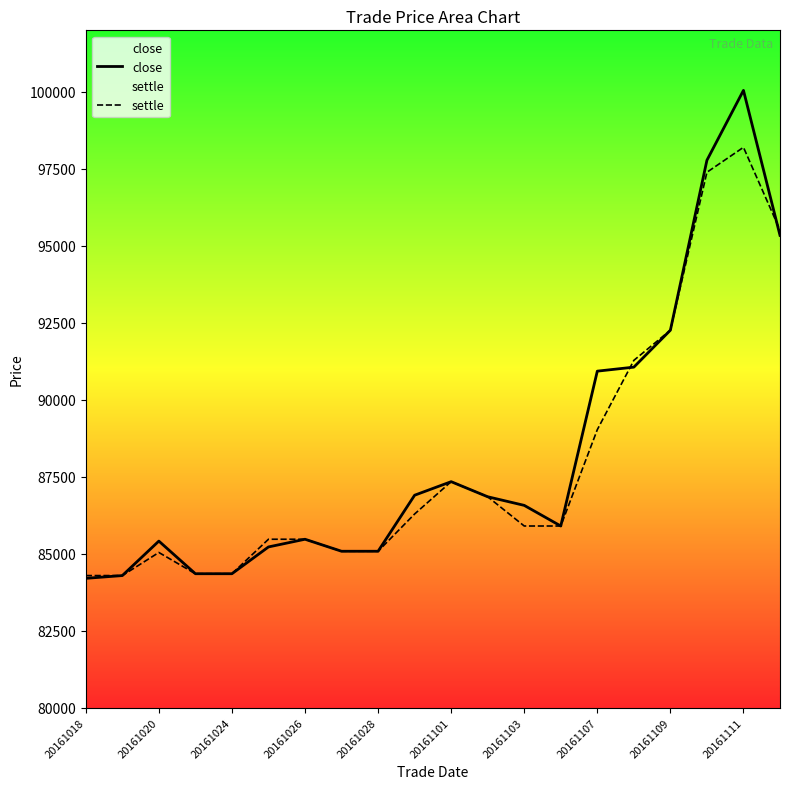

How many data points in settle are less than 85900?

9